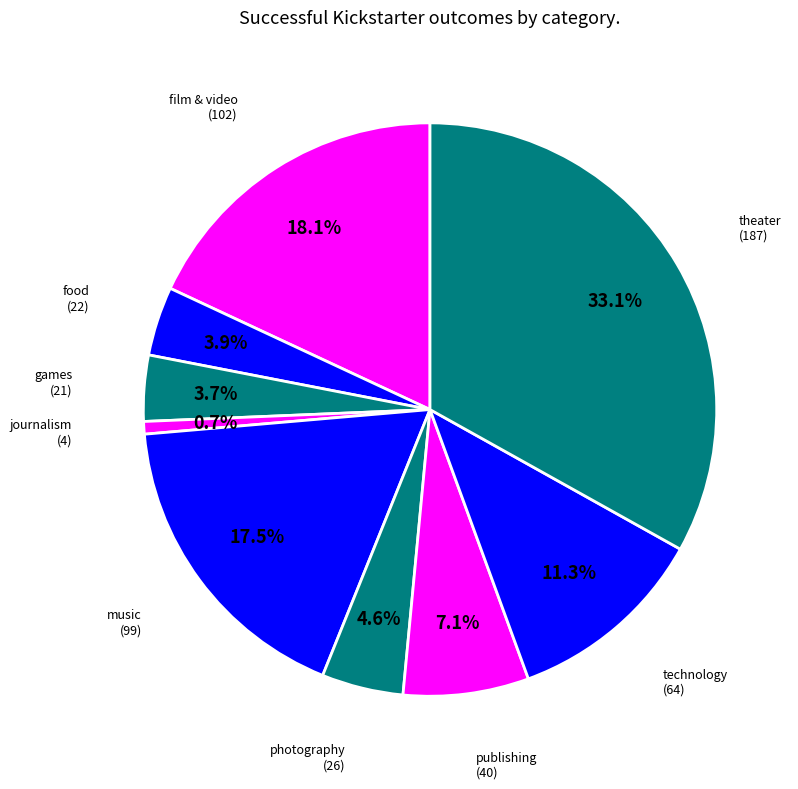

The technology slice represents 1% of the pie. True or false?

False